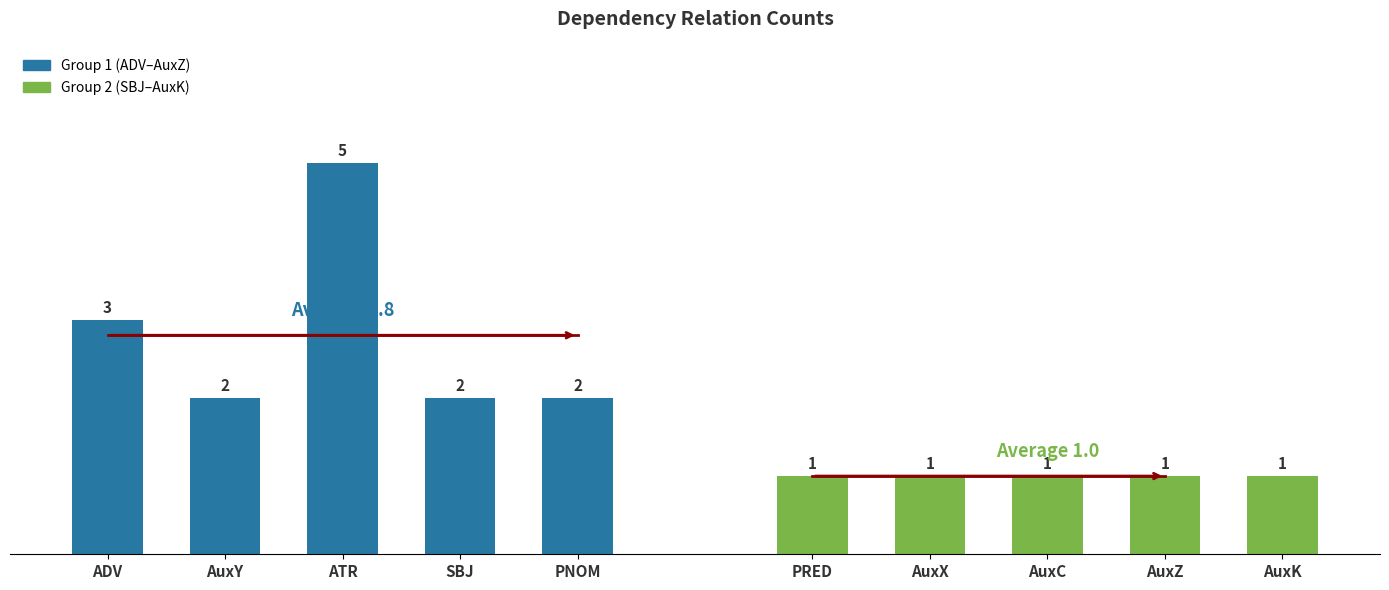

Is the value of Group 2 (SBJ–AuxK) at PNOM greater than the value of Group 1 (ADV–AuxZ) at SBJ?

No